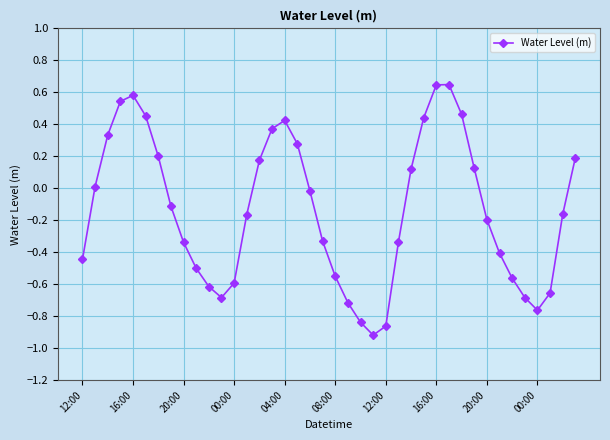

True or false: there are more than 2 points higher than both neighbors.

True